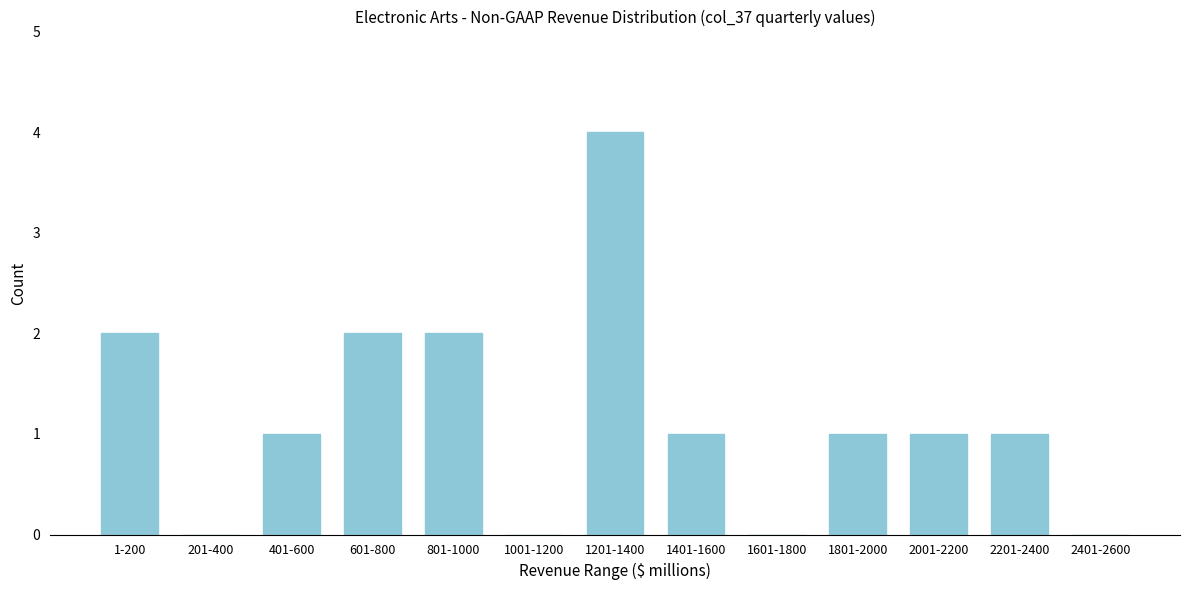

Reading left to right, extract all data points from this chart.

1-200=2	201-400=0	401-600=1	601-800=2	801-1000=2	1001-1200=0	1201-1400=4	1401-1600=1	1601-1800=0	1801-2000=1	2001-2200=1	2201-2400=1	2401-2600=0